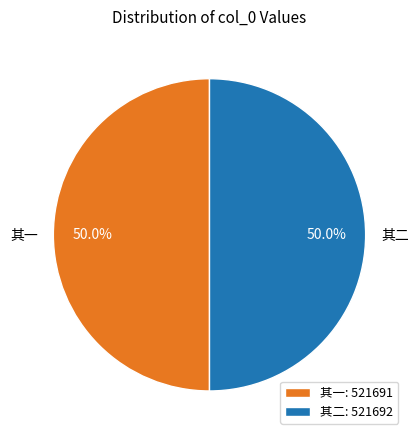

Approximately how many times larger is the value at 其二 compared to 其一?

1.0